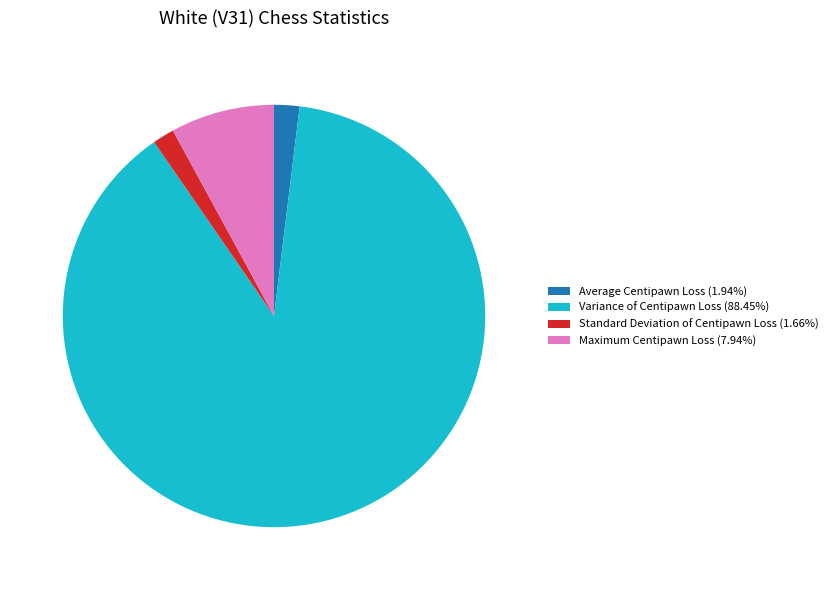

Count the number of slices in the pie.

4